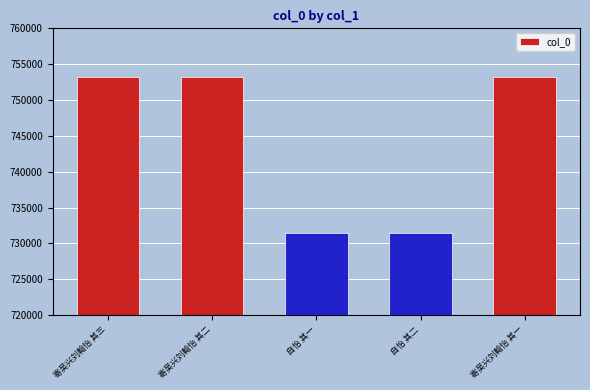

What is the smallest value displayed?

731398